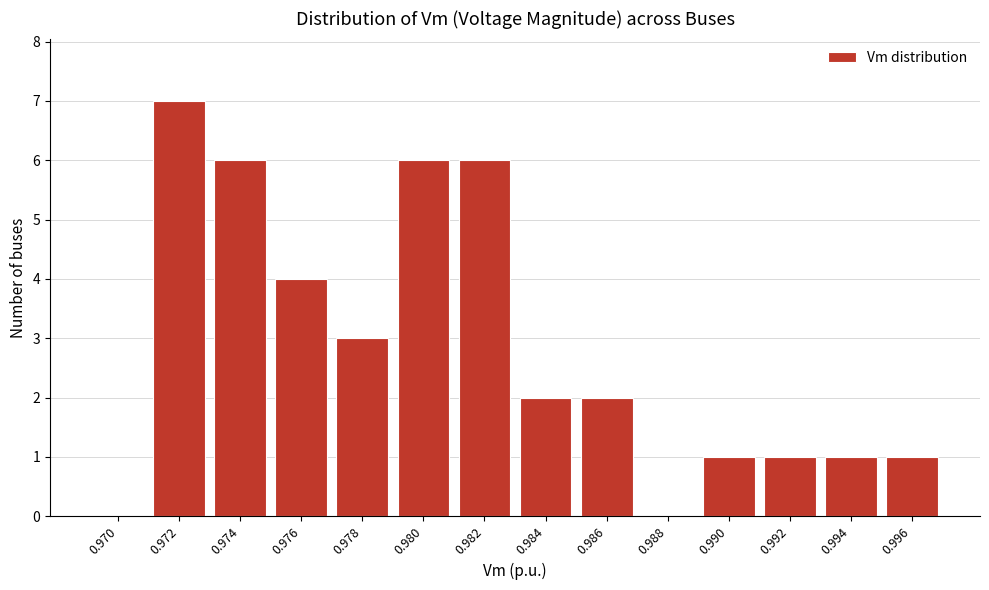

Reading left to right, what are all the values shown in this chart?

0.970=0	0.972=7	0.974=6	0.976=4	0.978=3	0.980=6	0.982=6	0.984=2	0.986=2	0.988=0	0.990=1	0.992=1	0.994=1	0.996=1